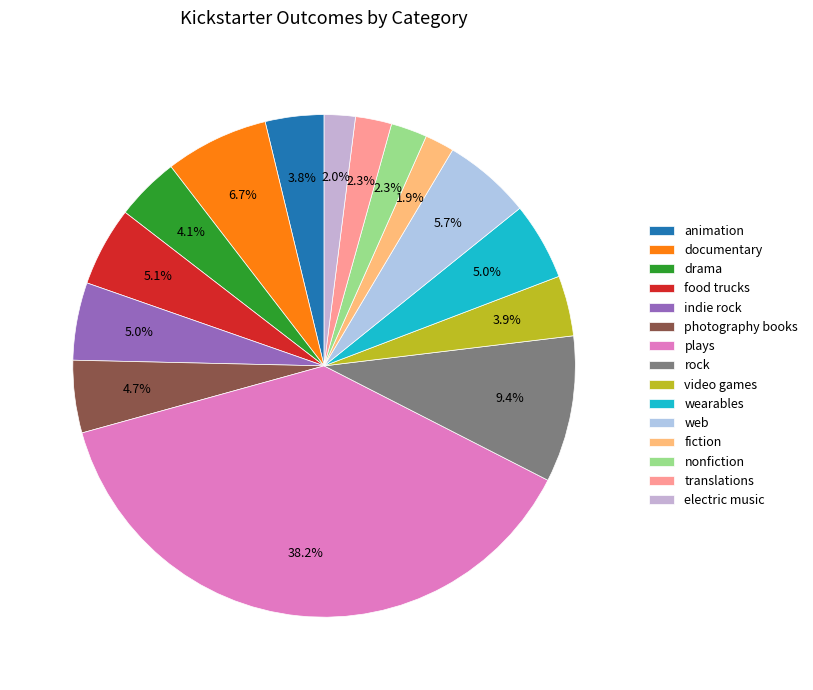

What is the largest slice in the pie chart?

plays